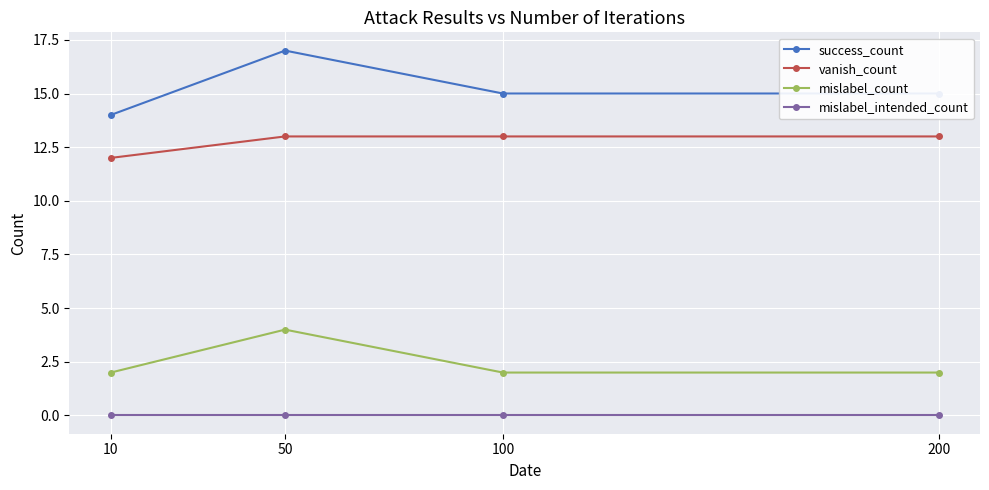

List the series in order of their overall mean, lowest first.

mislabel_intended_count, mislabel_count, vanish_count, success_count